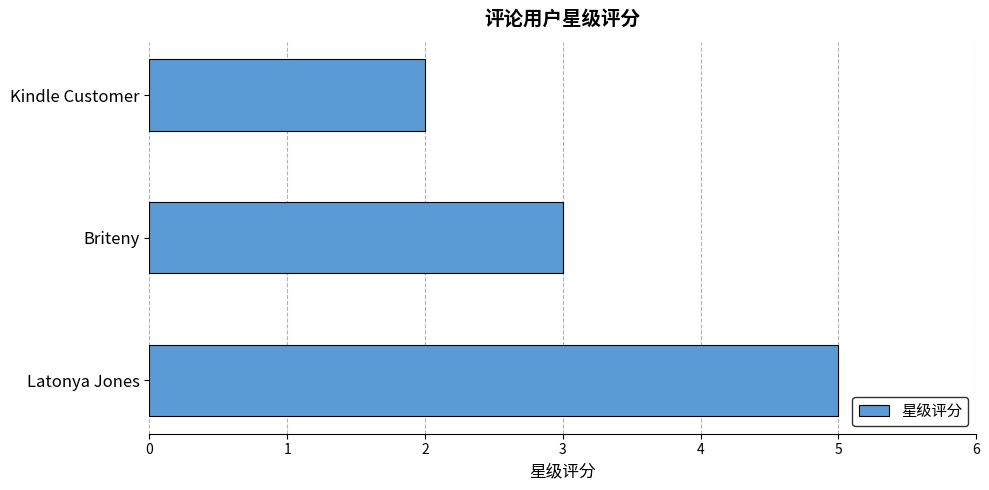

Reading bottom to top, transcribe all the data shown in this chart.

5	3	2